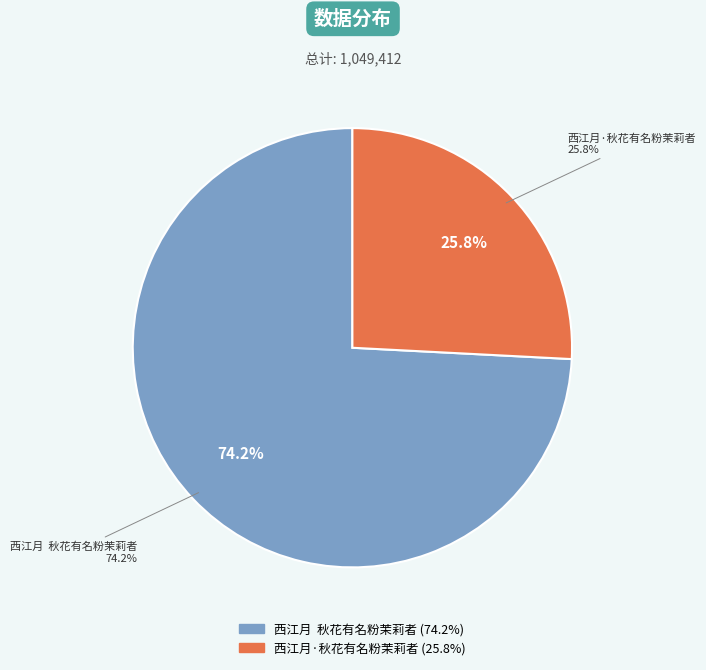

Is it true that 西江月  秋花有名粉茉莉者 is 74% of the pie?

True